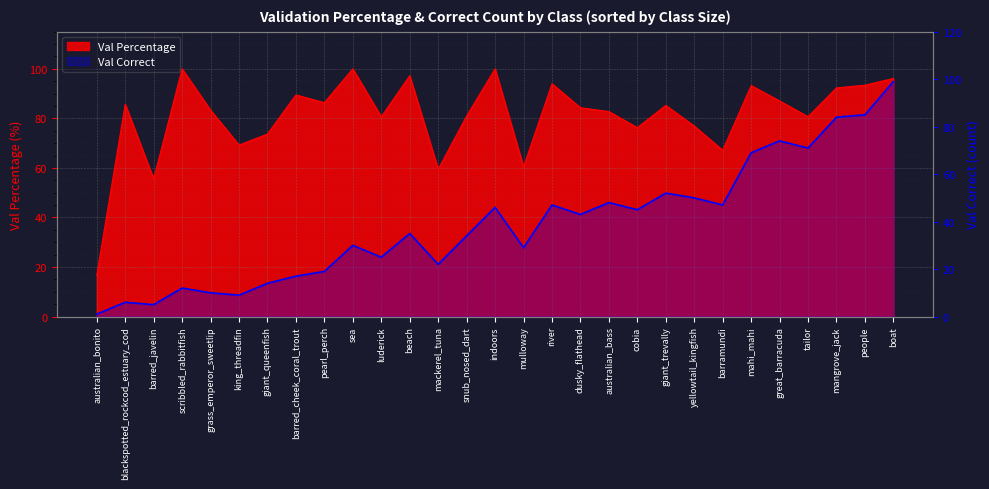

Reading left to right, what are all the values shown in this chart?

1	6	5	12	10	9	14	17	19	30	25	35	22	34	46	29	47	43	48	45	52	50	47	69	74	71	84	85	99